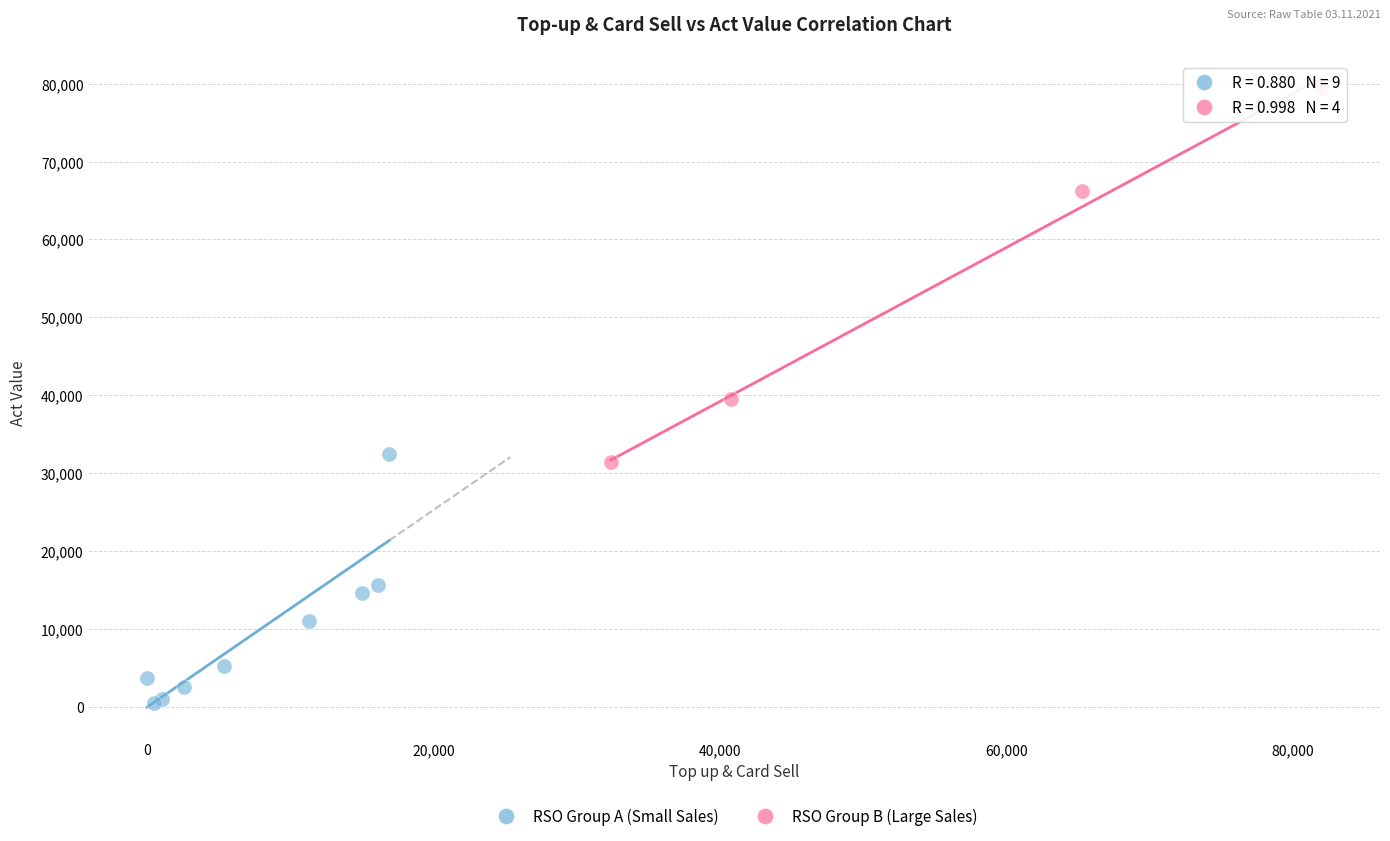

Which series has the widest spread of Y values?

RSO Group B (Large Sales)